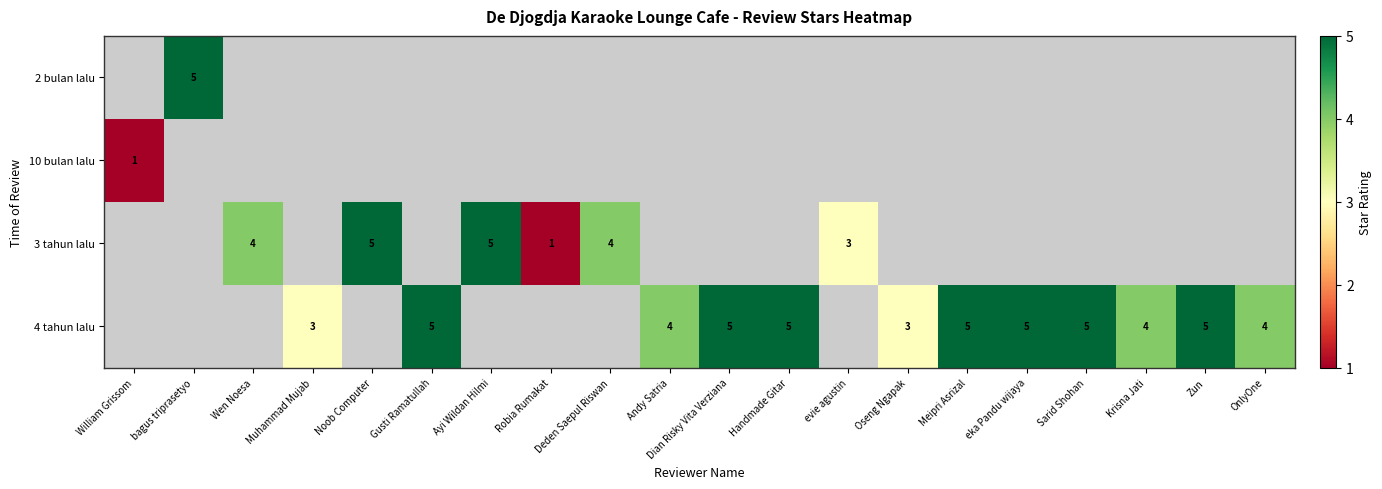

True or false: 4 tahun lalu has a value of 1 at Muhammad Mujab.

False